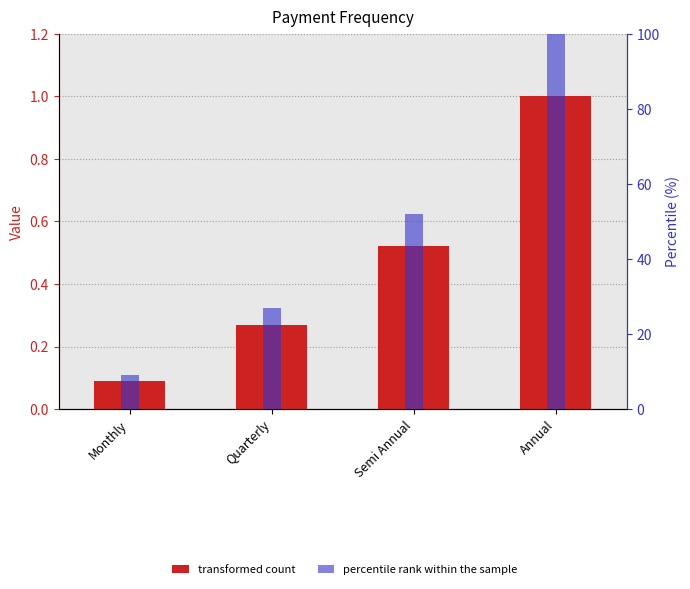

What is the difference between the maximum and minimum values in the percentile rank series?

91.0